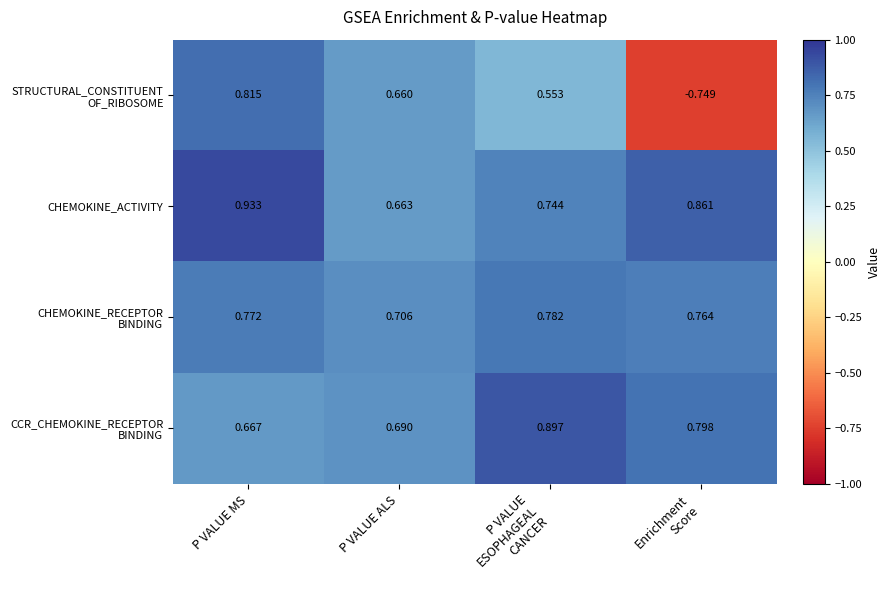

Which series changed the most between P VALUE MS and P VALUE ALS?

CHEMOKINE_ACTIVITY